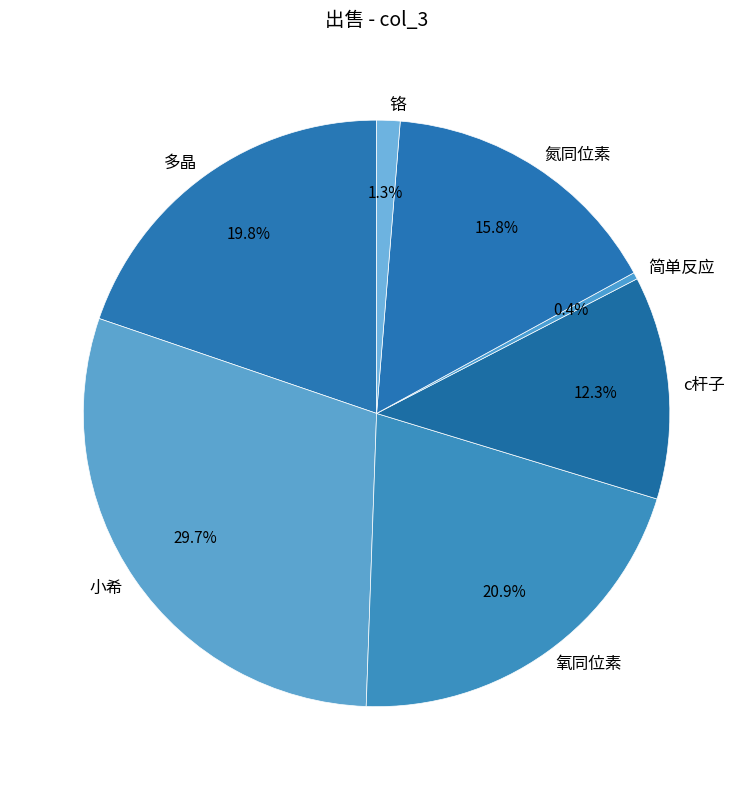

Which category has the biggest portion of the pie?

小希